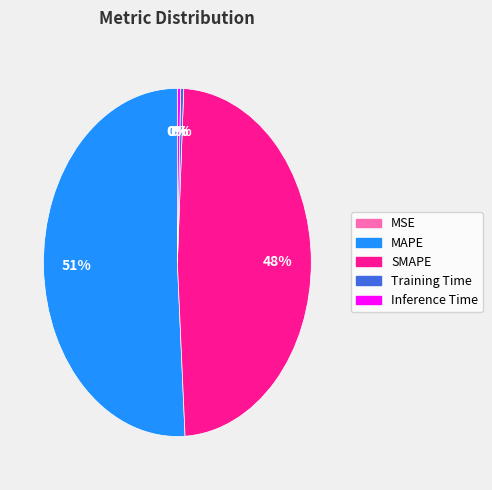

To the nearest percent, what is the difference between the SMAPE and Inference Time slice percentages?

48%